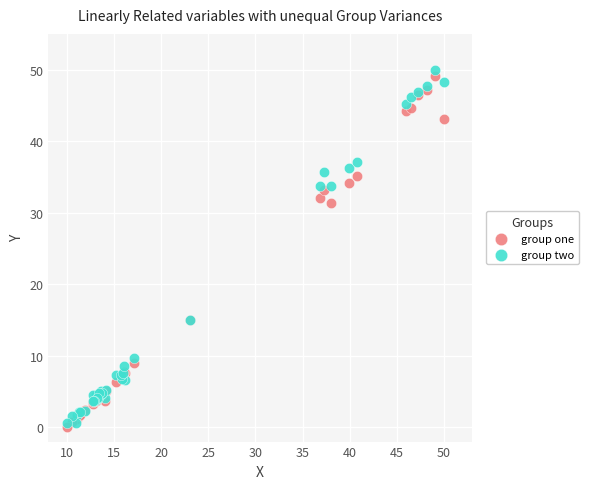

In the group two series, what Y value is closest to 25?

33.7